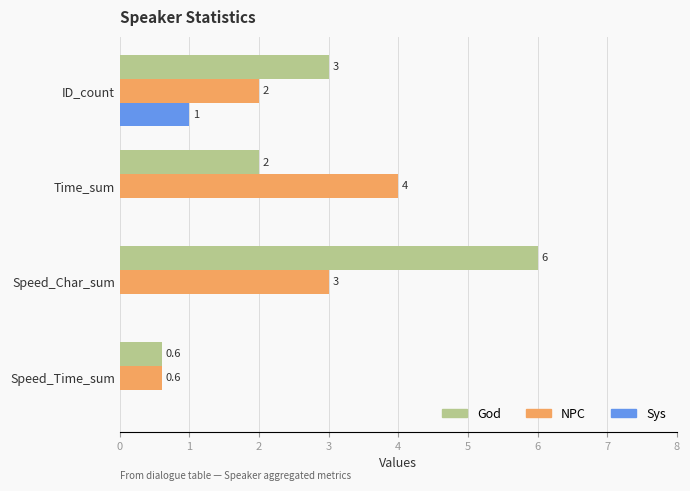

Which series changed the most between Speed_Char_sum and Speed_Time_sum?

God